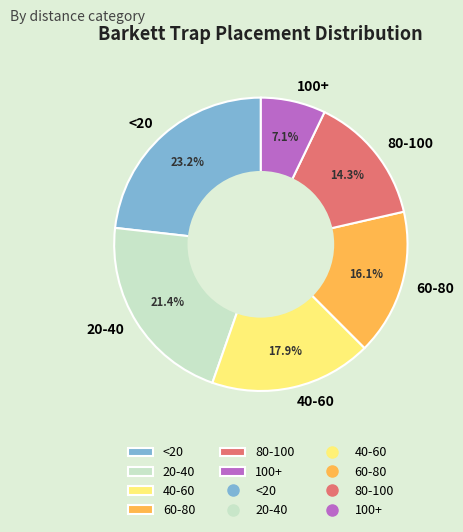

Rank the categories by value from highest to lowest.

<20, 20-40, 40-60, 60-80, 80-100, 100+